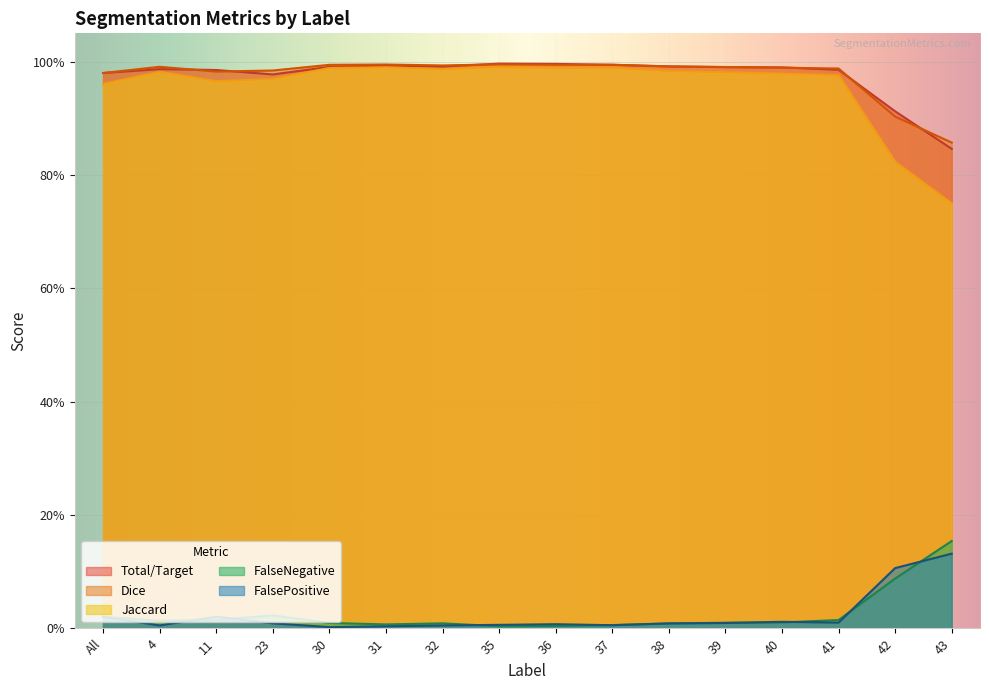

What is the label of the 4th point from the left?

23